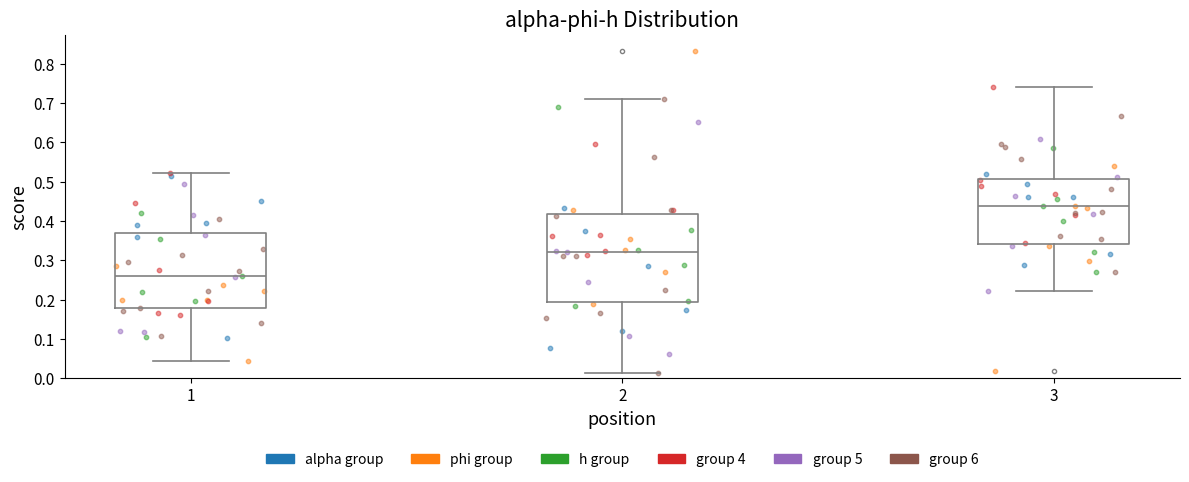

Reading left to right, transcribe this box plot: for each box, give where its median line is, the range the box spans, and where its two whiskers end, as read against the y-axis. The values are not printed on the chart, so give them approximately, as read against the axis.

1: median 0.26, box 0.18 to 0.37, whiskers 0.04 to 0.52
2: median 0.32, box 0.19 to 0.42, whiskers 0.01 to 0.71
3: median 0.44, box 0.34 to 0.51, whiskers 0.22 to 0.74